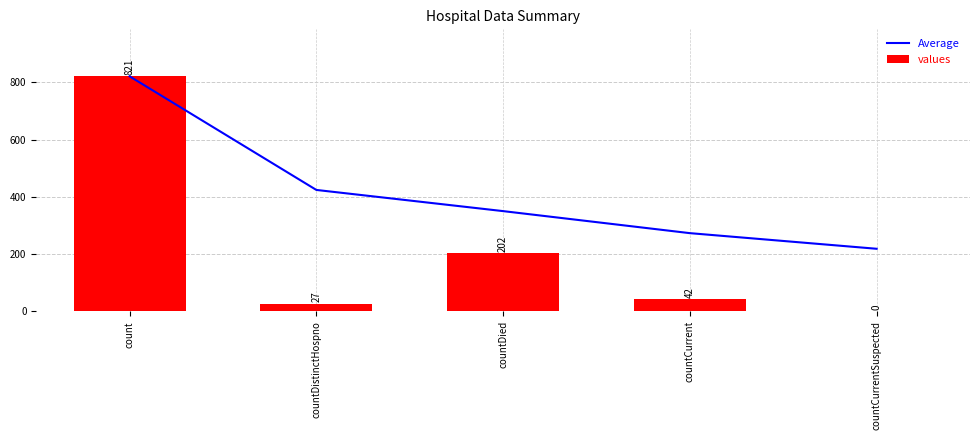

Rank the categories by values value from highest to lowest.

count, countDied, countCurrent, countDistinctHospno, countCurrentSuspected